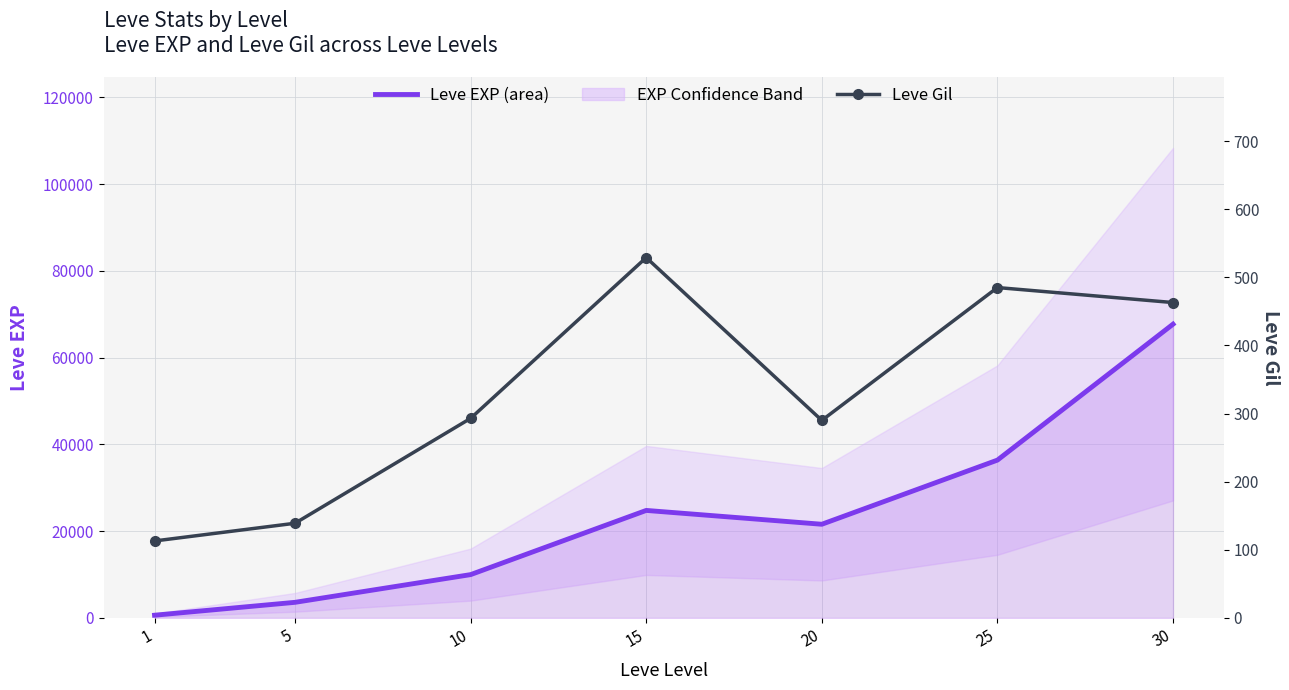

What is the sum of all Leve Gil values?

2312